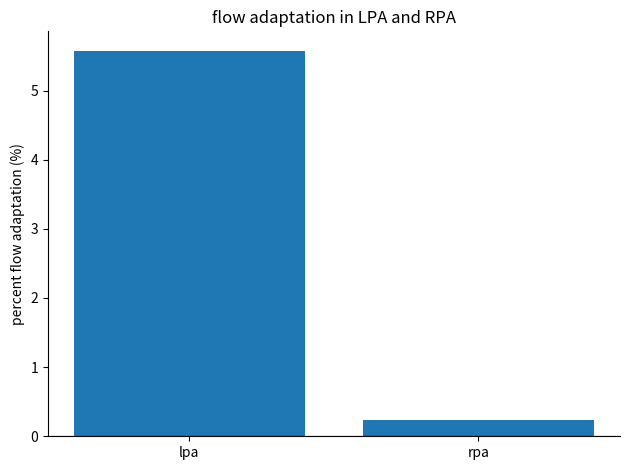

Count the number of data series in this chart.

1